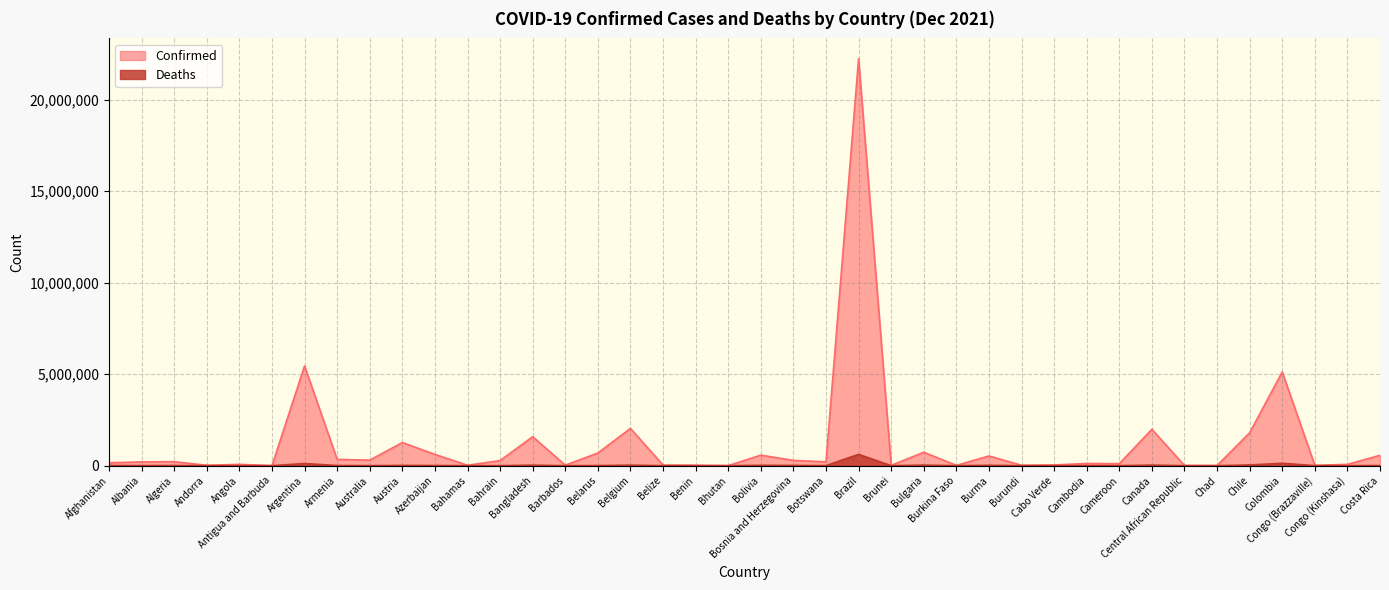

At which category is the sum across all series the highest?

Brazil